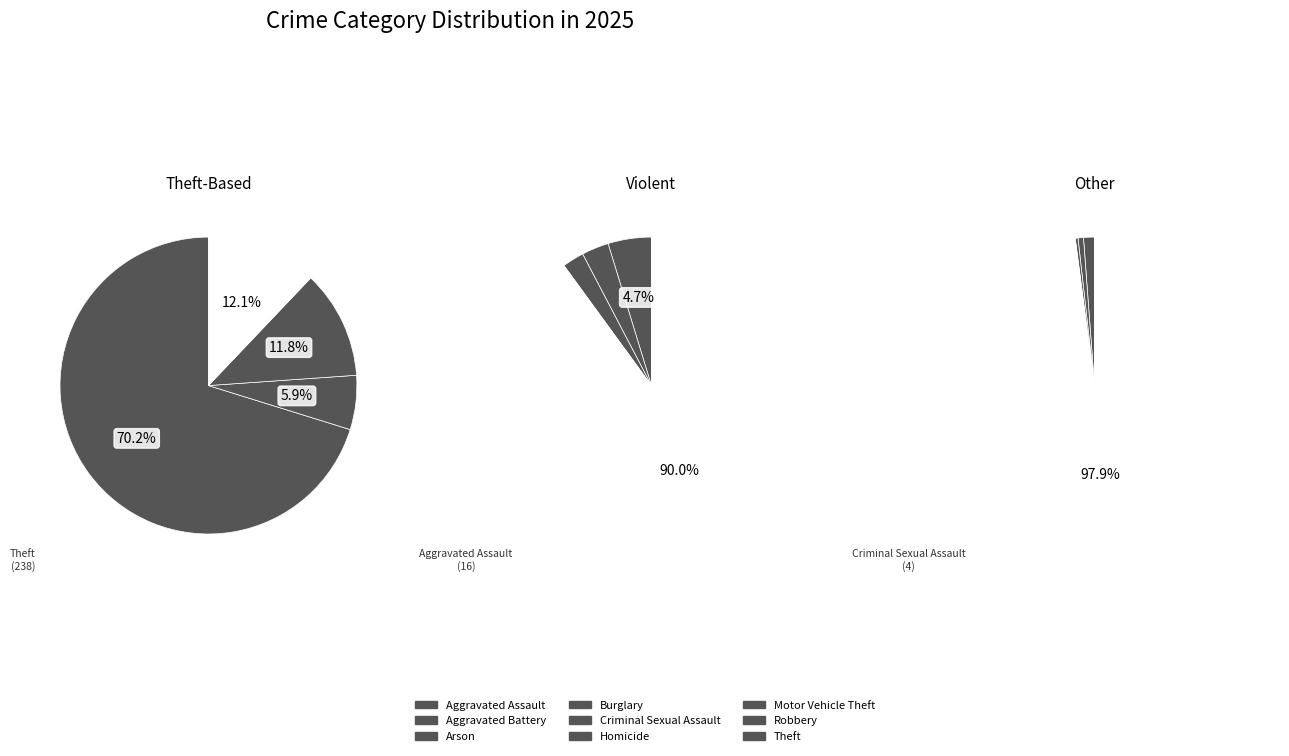

Which has a higher value, Aggravated Assault or Theft?

Theft